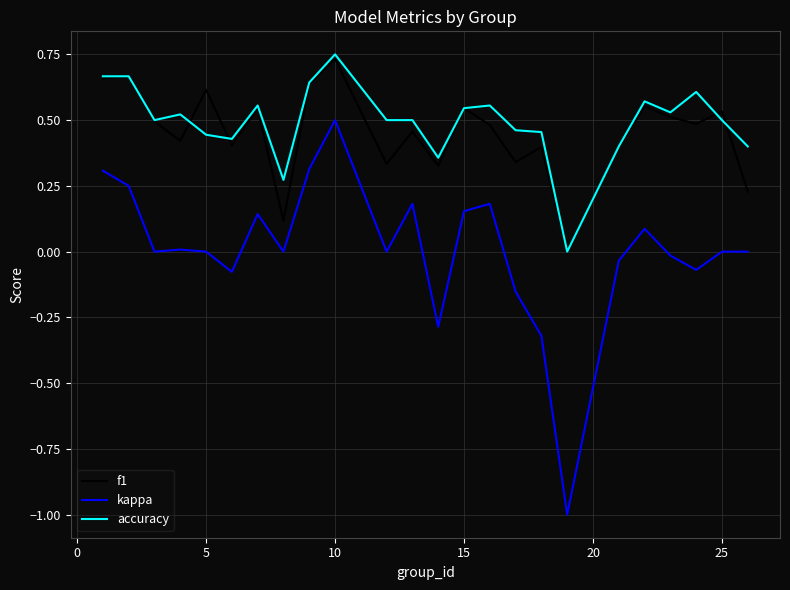

What is the lowest value of the kappa series?

-1.0